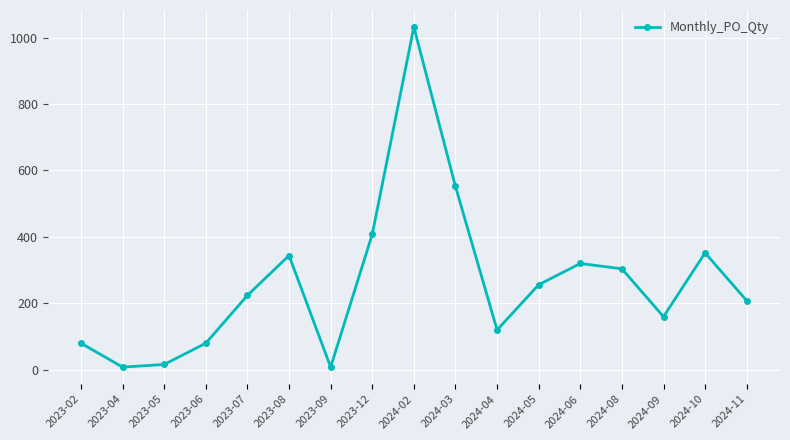

How many points are higher than both their immediate neighbors (excluding endpoints)?

4